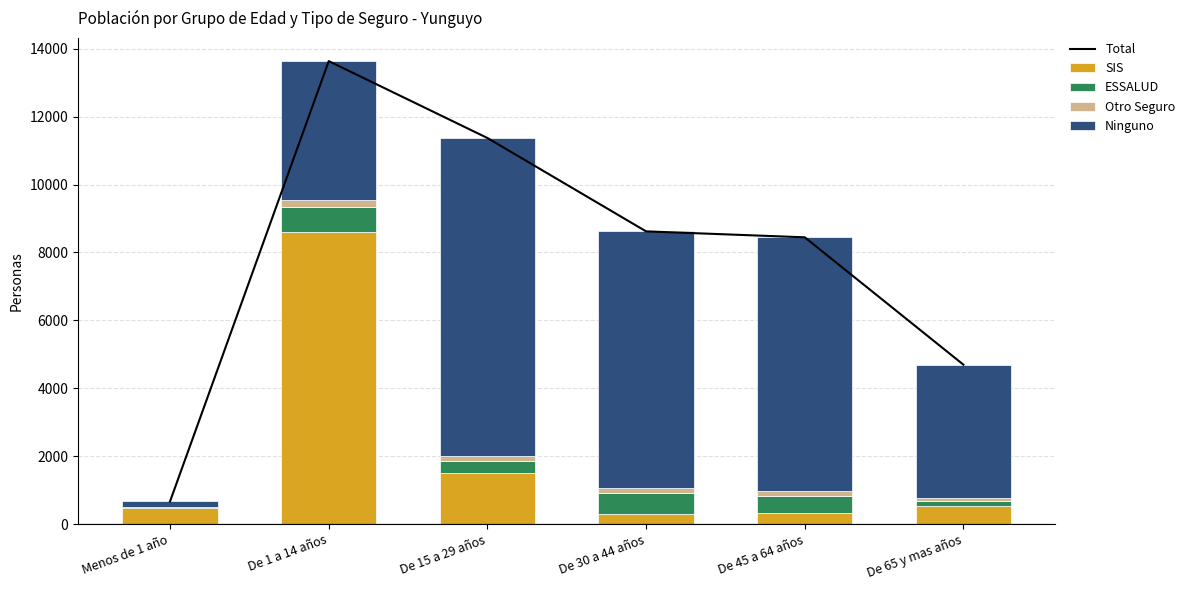

Rank the series by their maximum value, from highest to lowest.

Total, Ninguno, SIS, ESSALUD, Otro Seguro